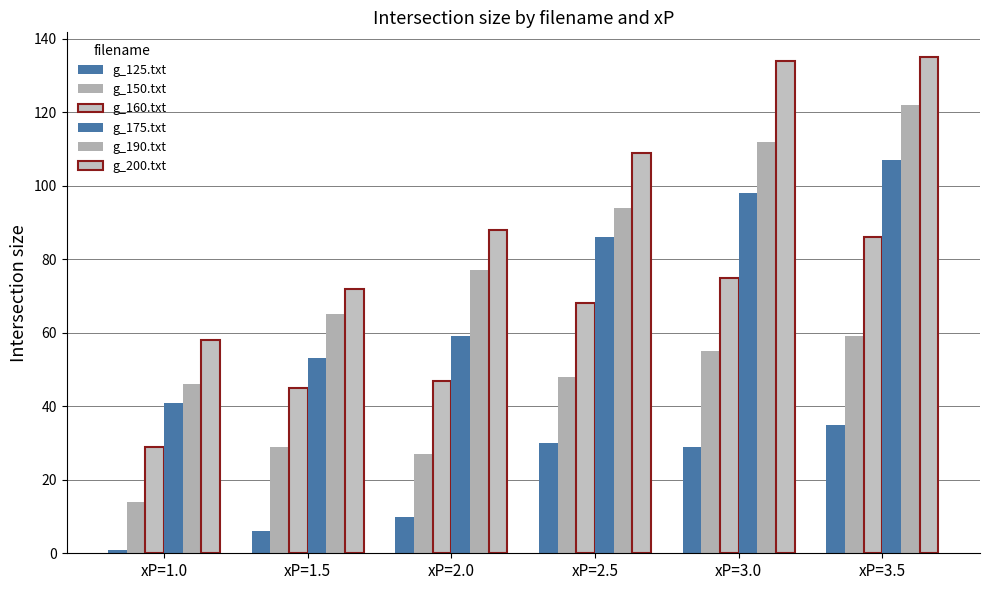

How many values in the g_150.txt series are below 48?

3